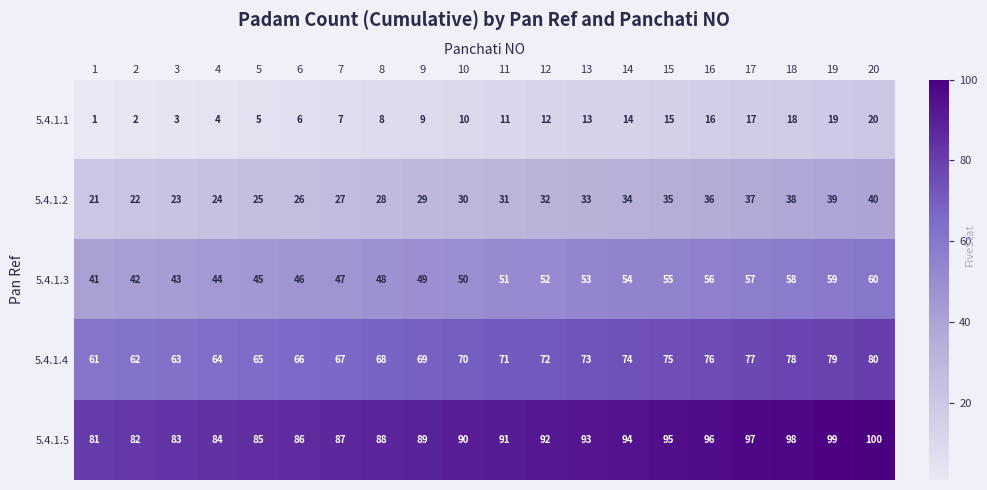

Rank the series at 11 from lowest to highest value.

5.4.1.1, 5.4.1.2, 5.4.1.3, 5.4.1.4, 5.4.1.5